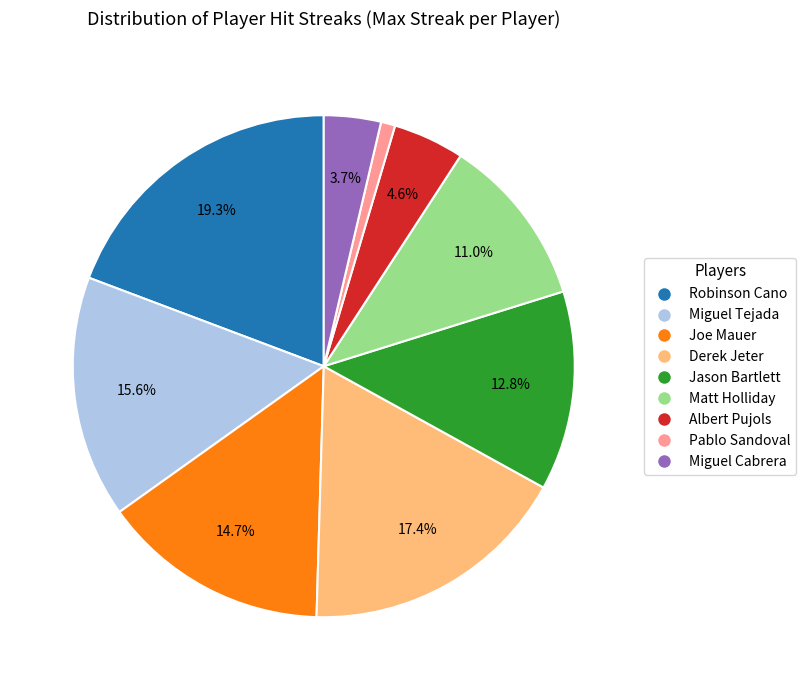

What is the smallest slice in the pie chart?

Pablo Sandoval